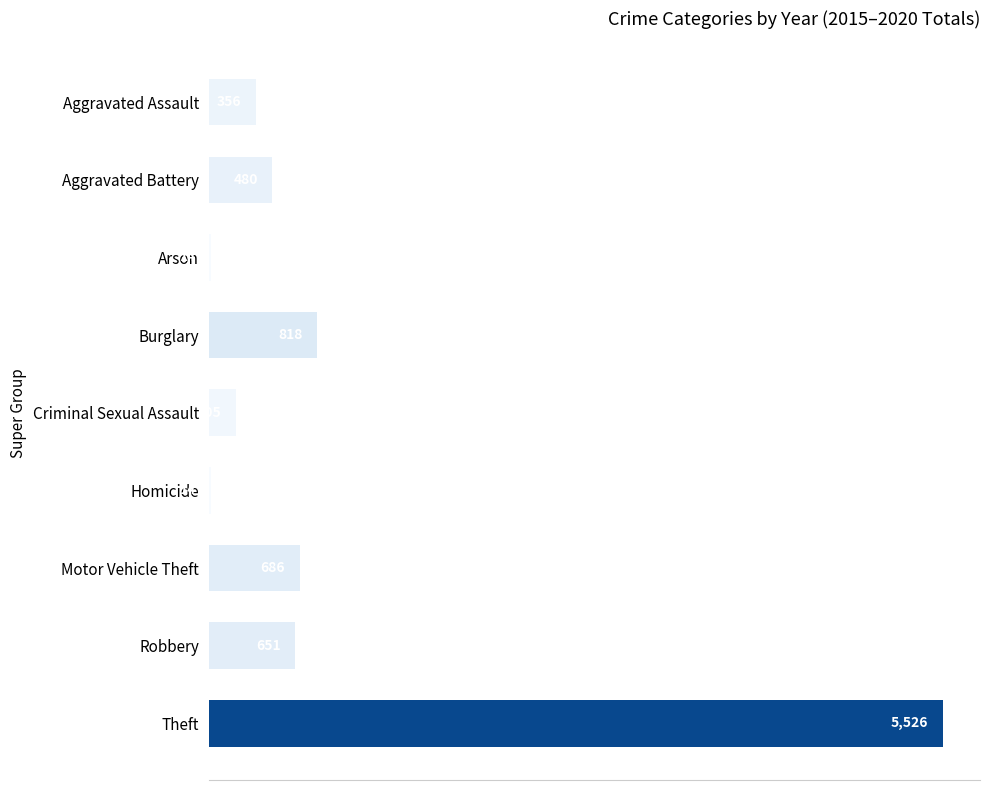

The chart shows a value of 356 at Aggravated Assault. True or false?

True